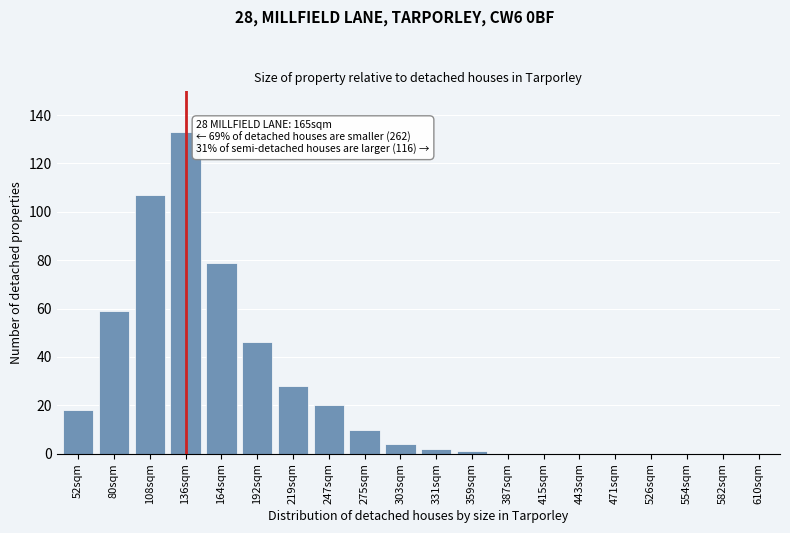

Reading right to left, transcribe all the data shown in this chart.

610sqm=0	582sqm=0	554sqm=0	526sqm=0	471sqm=0	443sqm=0	415sqm=0	387sqm=0	359sqm=1	331sqm=2	303sqm=4	275sqm=10	247sqm=20	219sqm=28	192sqm=46	164sqm=79	136sqm=133	108sqm=107	80sqm=59	52sqm=18